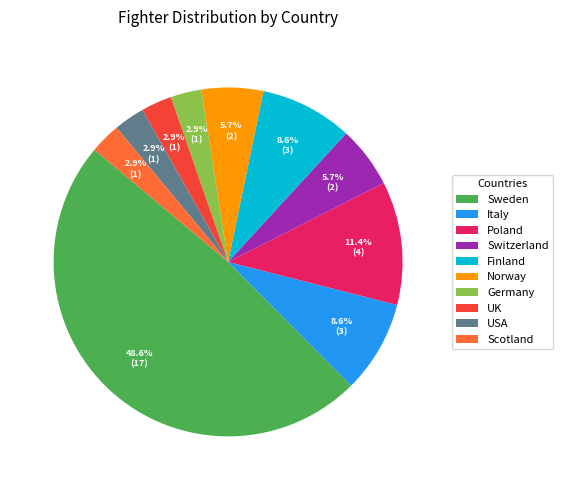

What is the total percentage of Italy and Sweden?

57.1%